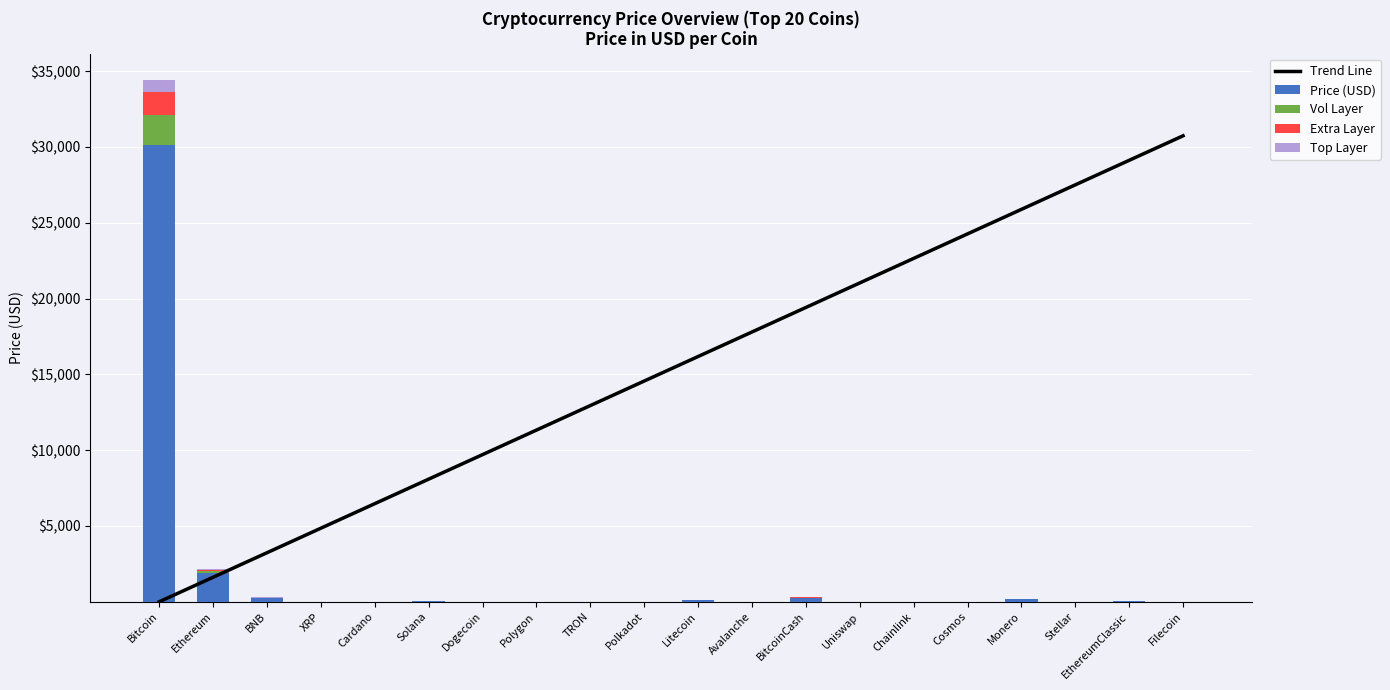

Between XRP and TRON, which series saw the biggest shift?

Trend Line